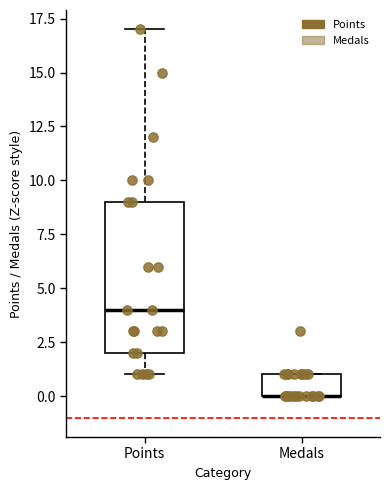

Where is the lower edge of the box for Medals on the y-axis? The values are not printed on the chart, so give them approximately, as read against the axis.

0